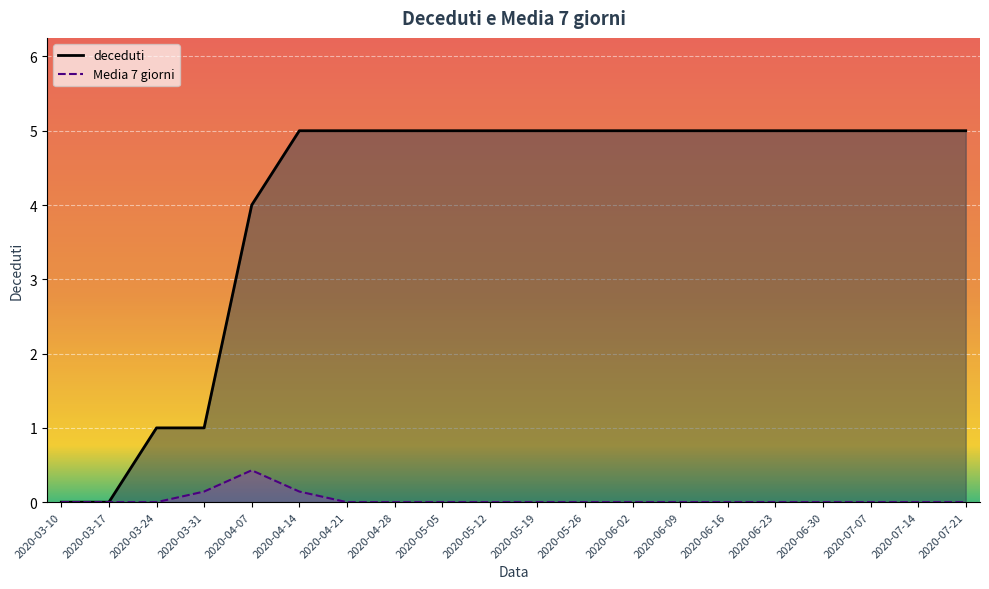

What is the sum of the deceduti values at 2020-06-16 and 2020-04-21?

10.0